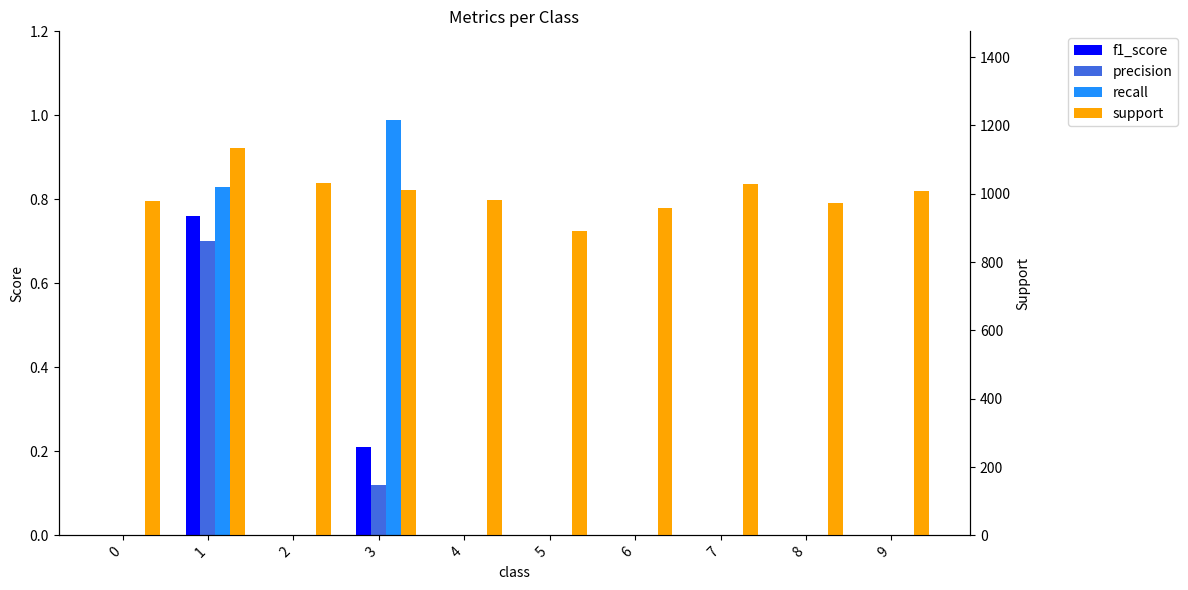

What is the total value across all series at 6?

958.0